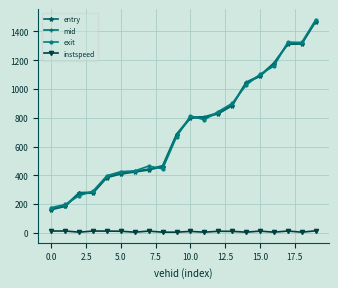

True or false: exit and entry intersect in this chart.

True